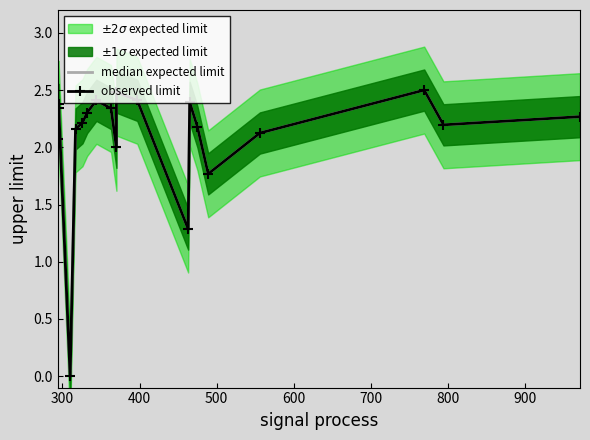

How many positive values does the median expected limit series have?

19